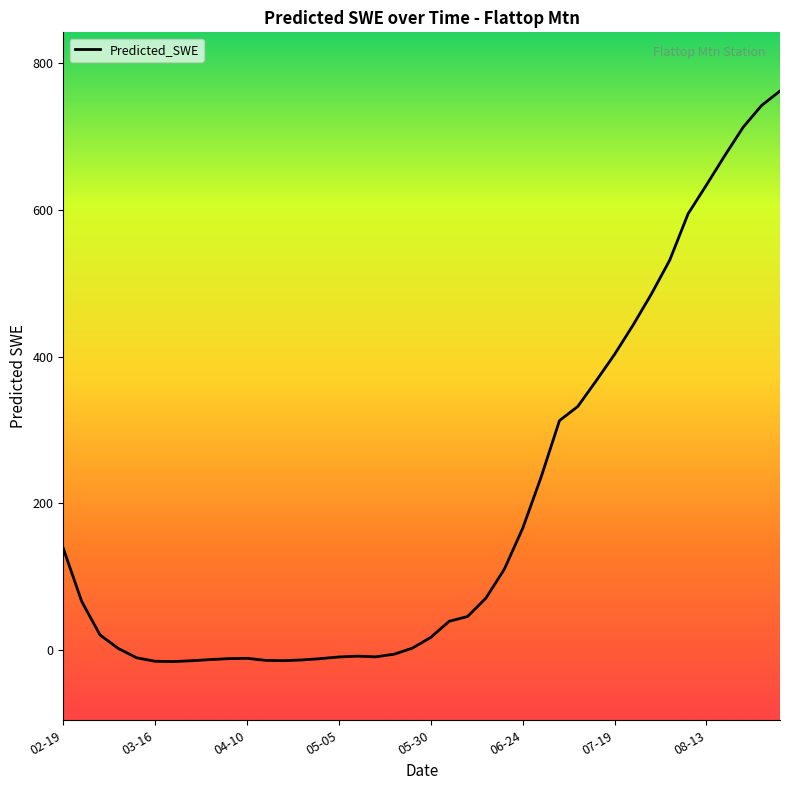

What is the maximum value shown in the chart?

762.0